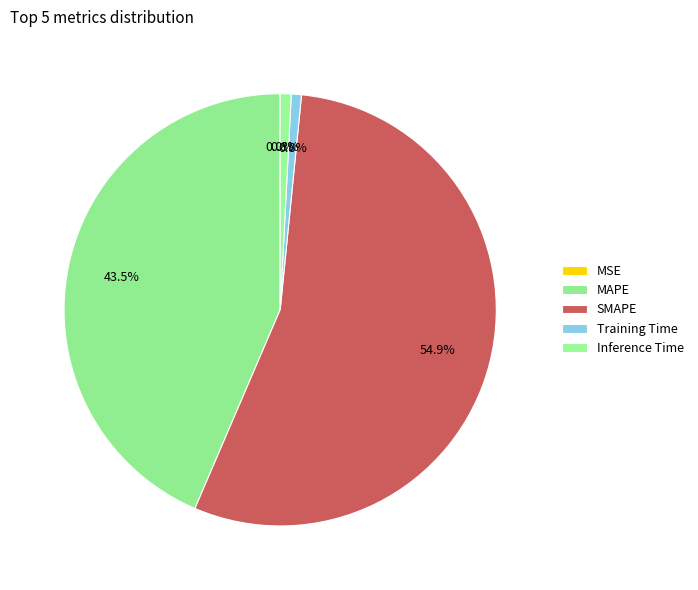

To the nearest percent, what portion does Training Time represent?

1%